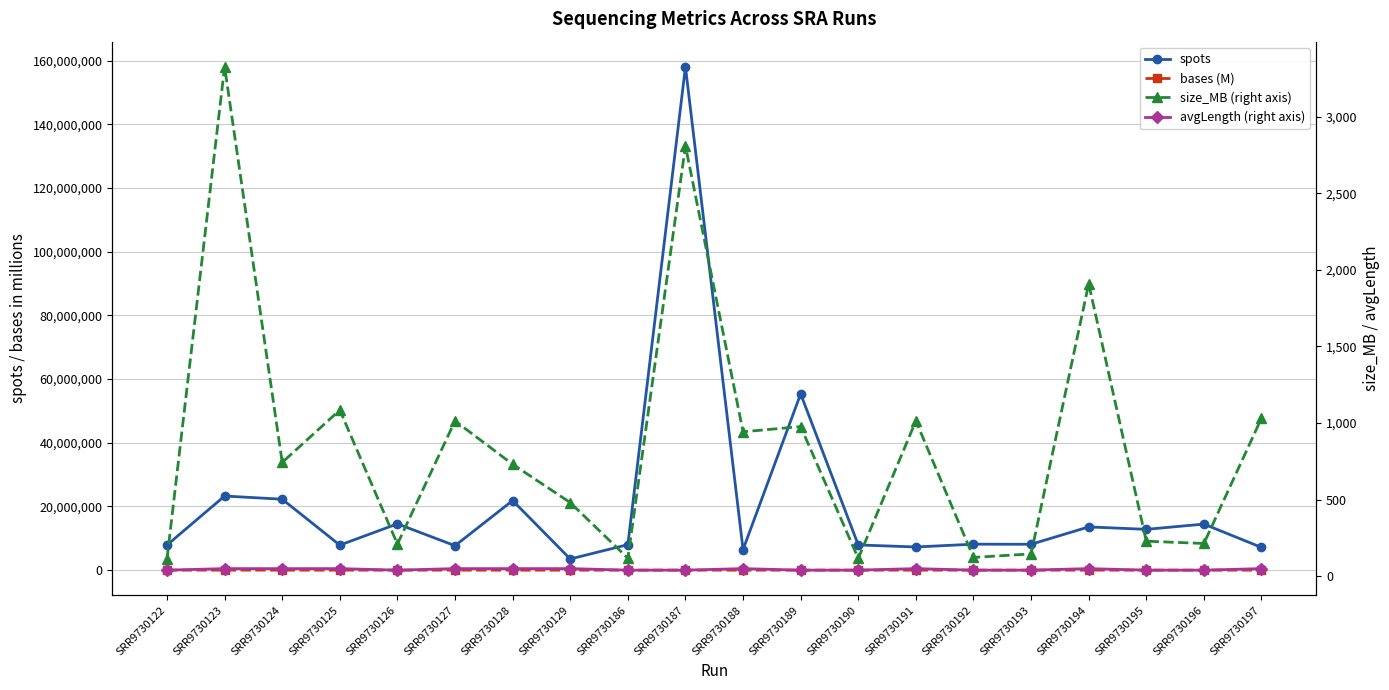

Reading right to left, what are all the values shown in this chart?

spots: SRR9730197=7136034.0	SRR9730196=14458854.0	SRR9730195=12809983.0	SRR9730194=13575198.0	SRR9730193=8121221.0	SRR9730192=8151752.0	SRR9730191=7275634.0	SRR9730190=7911691.0	SRR9730189=55346922.0	SRR9730188=6454950.0	SRR9730187=158035420.0	SRR9730186=8011005.0	SRR9730129=3503846.0	SRR9730128=21851915.0	SRR9730127=7672429.0	SRR9730126=14539925.0	SRR9730125=7860569.0	SRR9730124=22270233.0	SRR9730123=23272255.0	SRR9730122=7884628.0
bases (M): SRR9730197=2140.8	SRR9730196=578.4	SRR9730195=512.4	SRR9730194=4072.6	SRR9730193=324.8	SRR9730192=326.1	SRR9730191=2182.7	SRR9730190=316.5	SRR9730189=2213.9	SRR9730188=1936.5	SRR9730187=6321.4	SRR9730186=320.4	SRR9730129=1051.2	SRR9730128=1092.6	SRR9730127=2301.7	SRR9730126=581.6	SRR9730125=2358.2	SRR9730124=1113.5	SRR9730123=6981.7	SRR9730122=315.4
size_MB (right axis): SRR9730197=1032.0	SRR9730196=214.0	SRR9730195=229.0	SRR9730194=1909.0	SRR9730193=146.0	SRR9730192=123.0	SRR9730191=1014.0	SRR9730190=117.0	SRR9730189=977.0	SRR9730188=943.0	SRR9730187=2809.0	SRR9730186=118.0	SRR9730129=481.0	SRR9730128=731.0	SRR9730127=1014.0	SRR9730126=210.0	SRR9730125=1085.0	SRR9730124=743.0	SRR9730123=3325.0	SRR9730122=114.0
avgLength (right axis): SRR9730197=50.0	SRR9730196=40.0	SRR9730195=40.0	SRR9730194=50.0	SRR9730193=40.0	SRR9730192=40.0	SRR9730191=50.0	SRR9730190=40.0	SRR9730189=40.0	SRR9730188=50.0	SRR9730187=40.0	SRR9730186=40.0	SRR9730129=50.0	SRR9730128=50.0	SRR9730127=50.0	SRR9730126=40.0	SRR9730125=50.0	SRR9730124=50.0	SRR9730123=50.0	SRR9730122=40.0